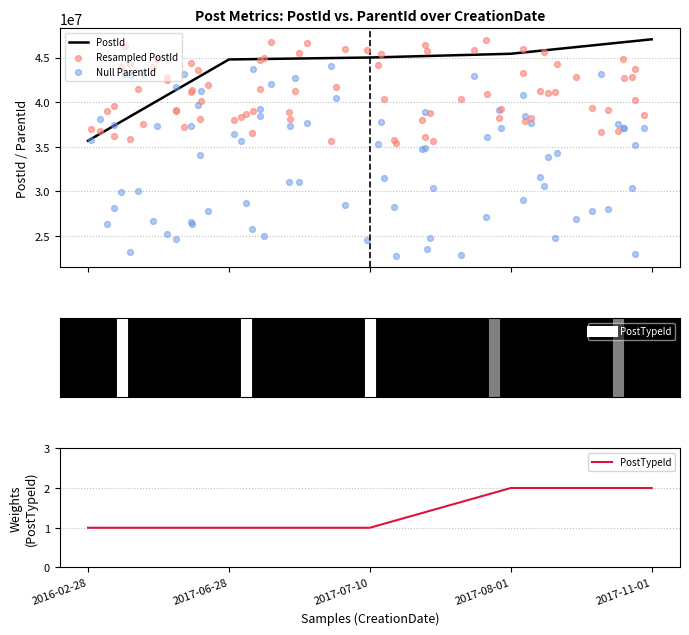

What is the highest value of the PostId series?

47049690